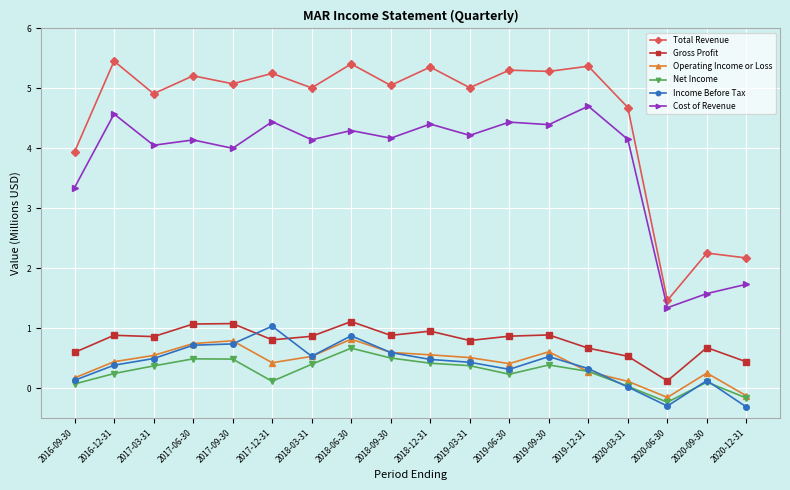

What is the difference between the Operating Income or Loss values at 2018-06-30 and 2017-03-31?

0.3